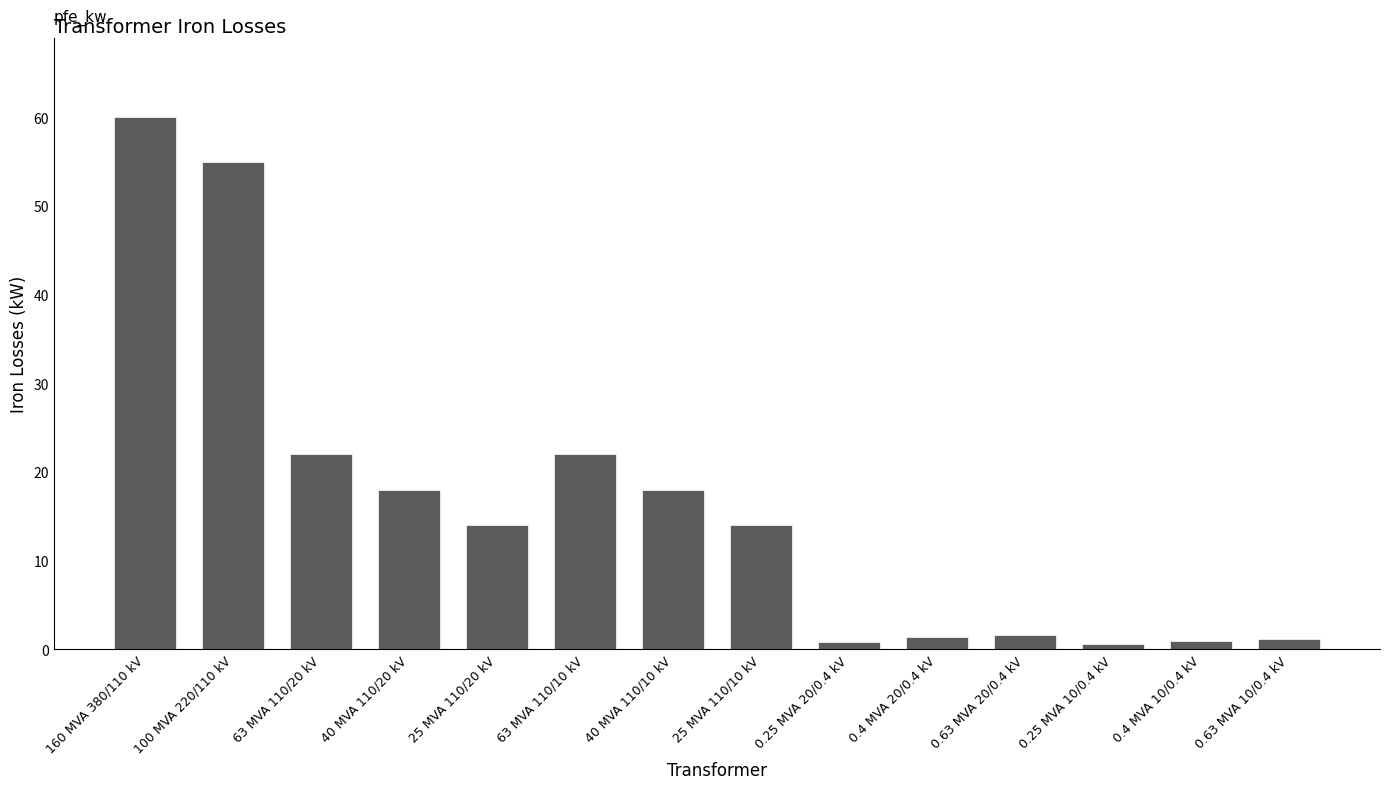

True or false: the data shows 12.2 at 40 MVA 110/20 kV.

False